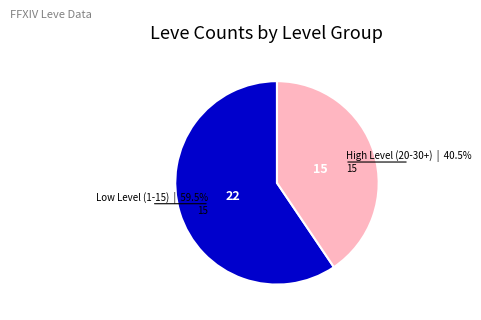

Does any single category account for the majority?

Yes